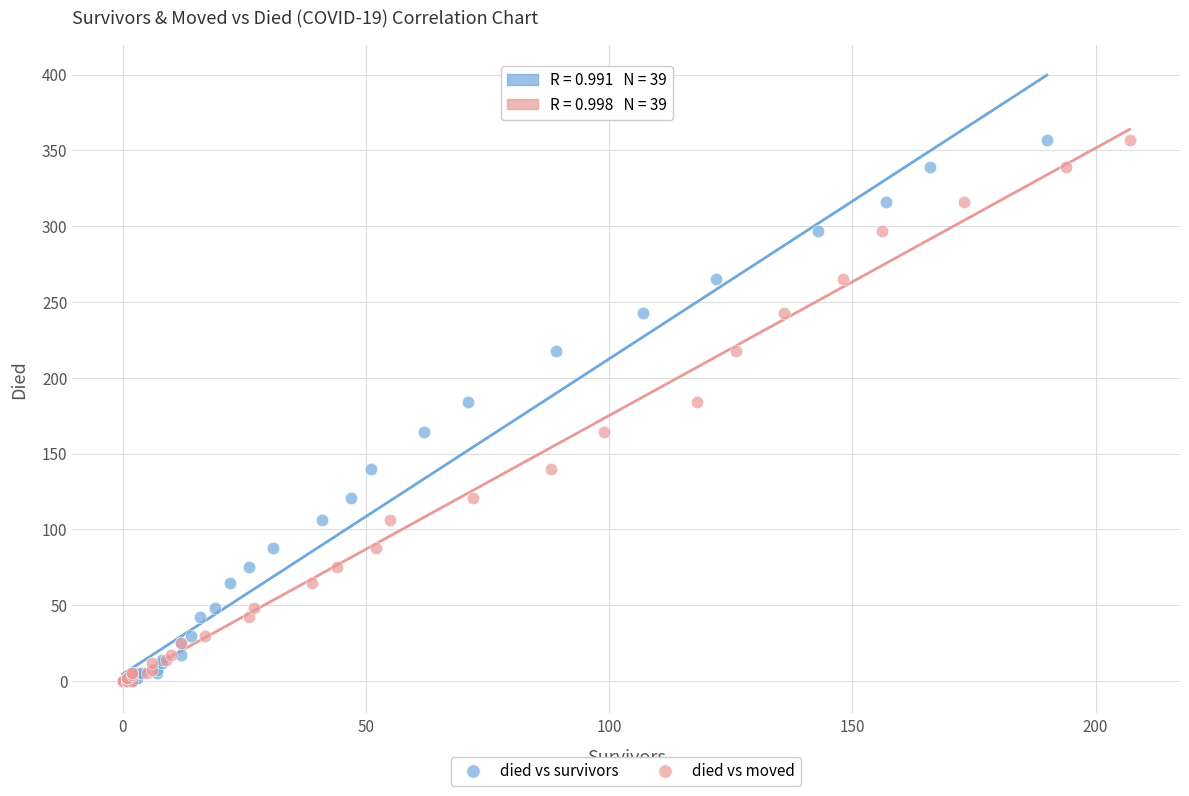

What are all the series names shown in the legend?

died vs survivors, died vs moved